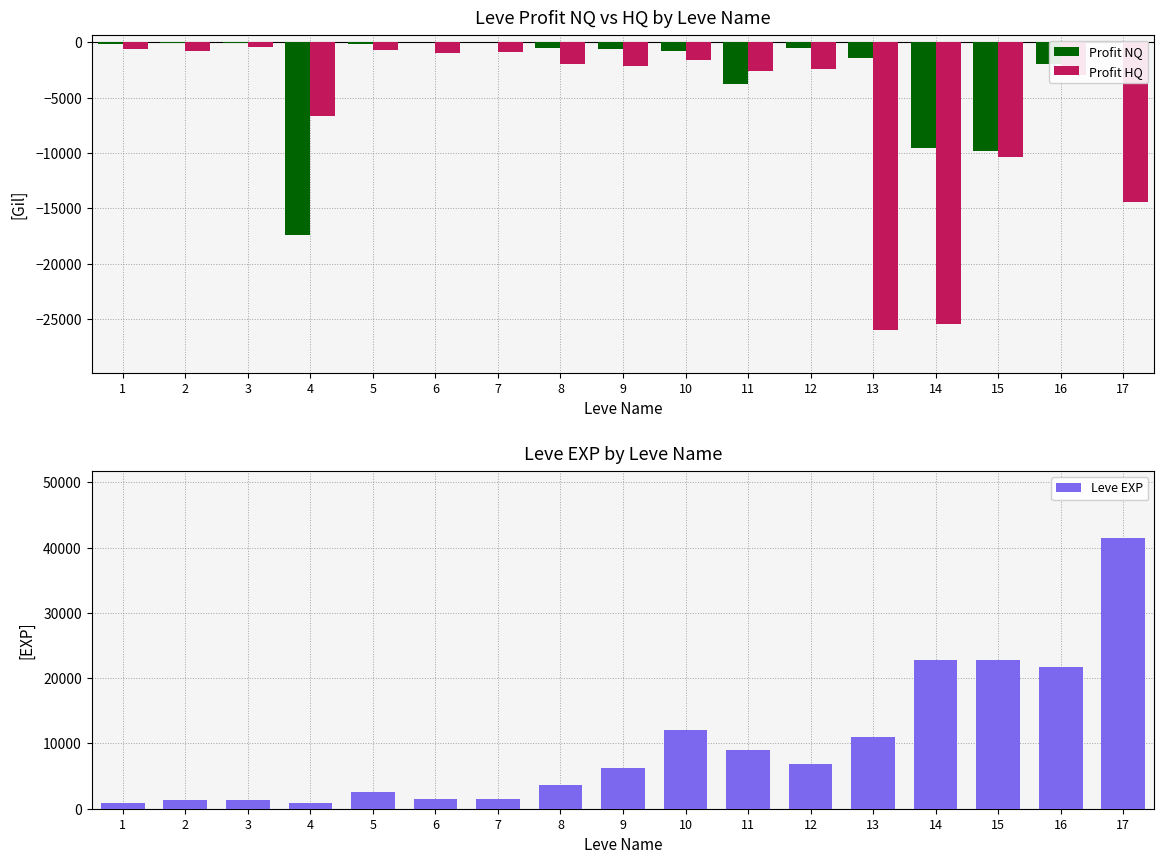

What is the highest value of the Profit HQ series?

-373.7